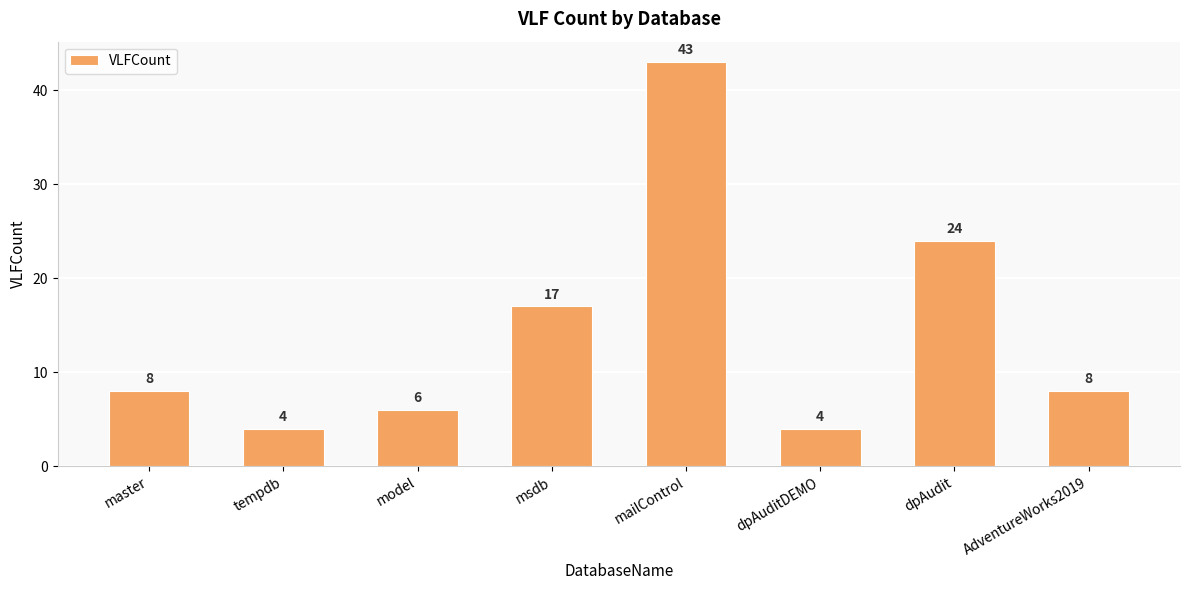

What is the value of the 8th bar from the left?

8